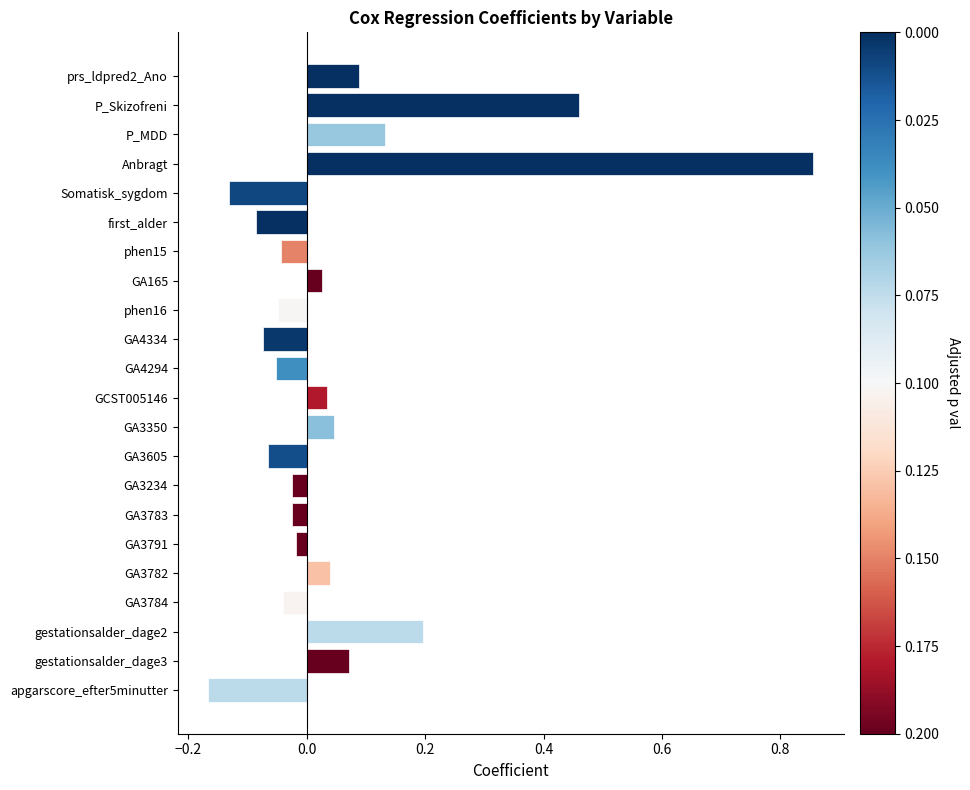

What is the sum of all values?

1.2